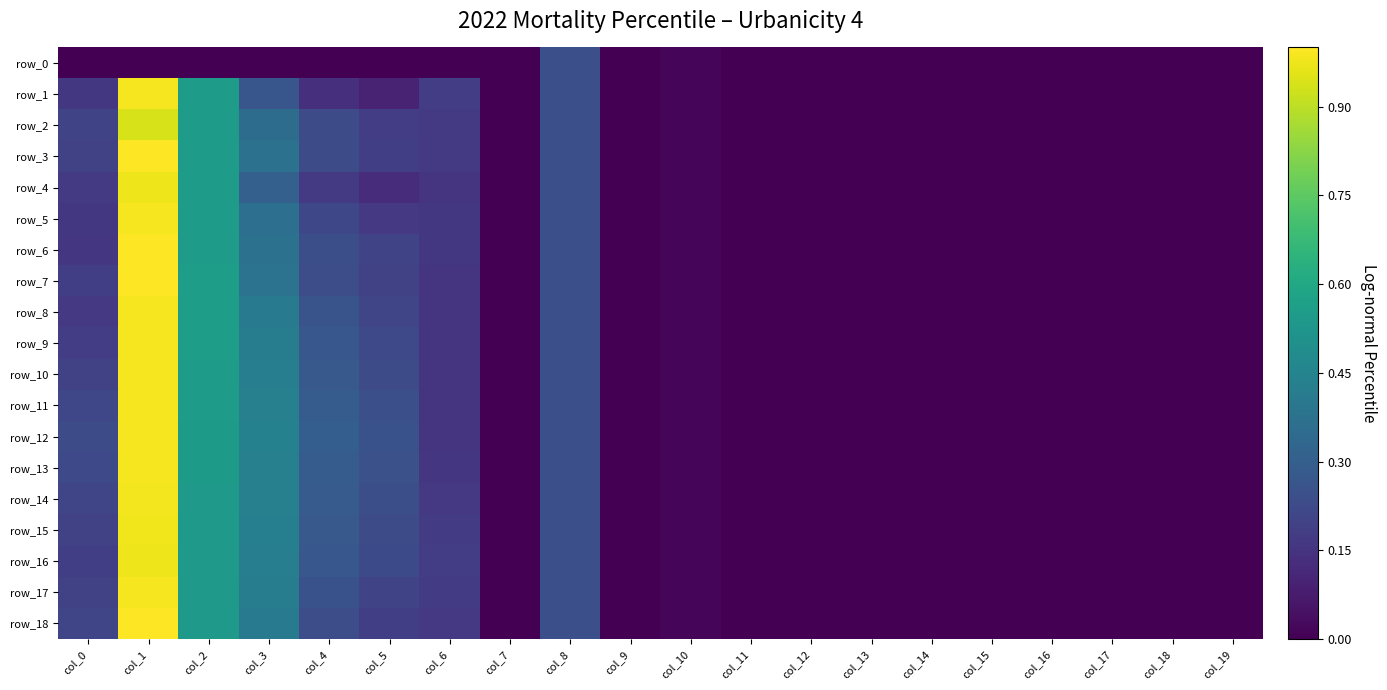

List the labels in order of row_4 value, largest first.

col_1, col_2, col_3, col_8, col_4, col_0, col_6, col_5, col_10, col_9, col_14, col_16, col_19, col_15, col_17, col_7, col_12, col_18, col_13, col_11